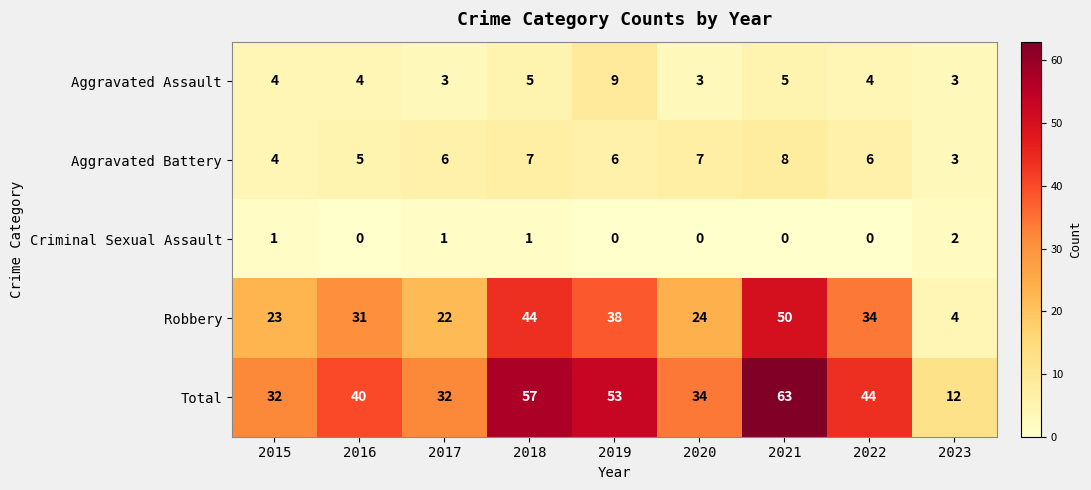

At 2016, list the series in order from largest to smallest.

Total, Robbery, Aggravated Battery, Aggravated Assault, Criminal Sexual Assault